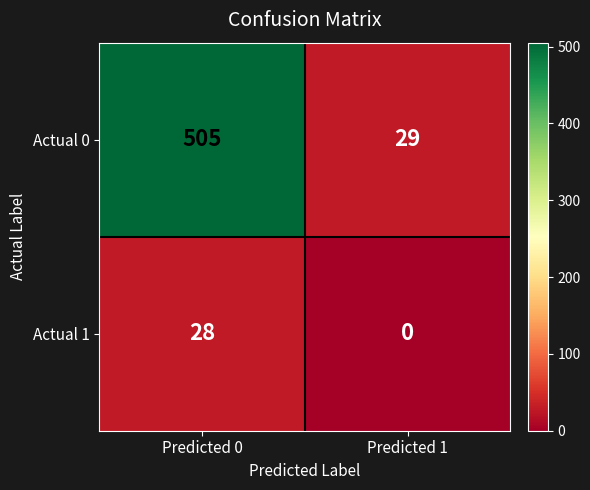

What is the spread (max minus min) of values at Predicted 1?

29